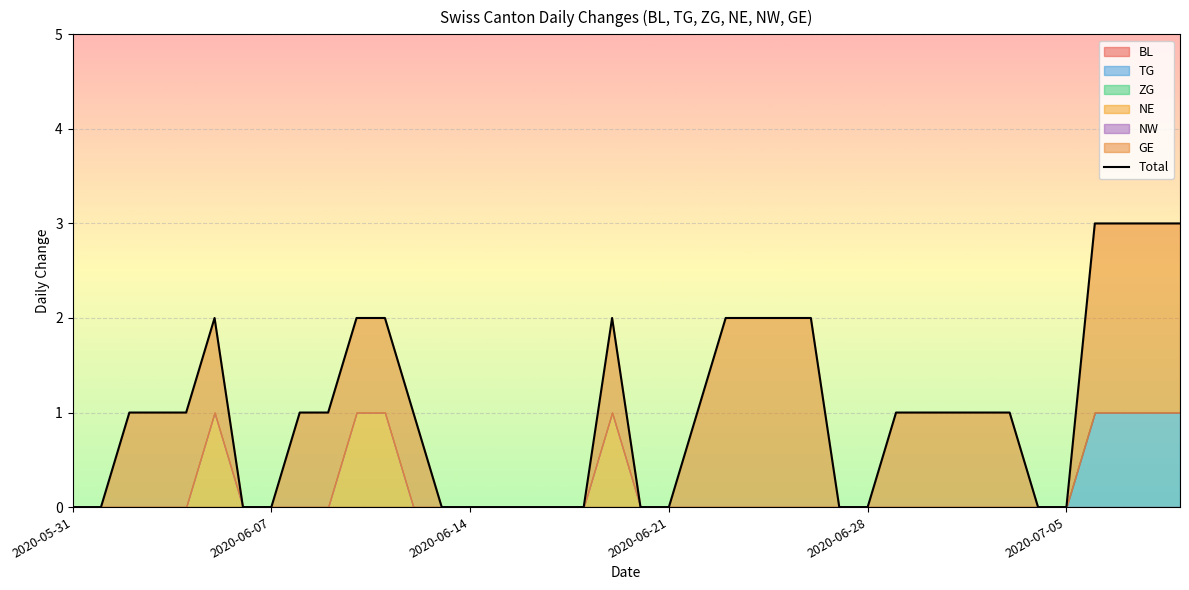

Which has a higher value, 39 or 23?

39